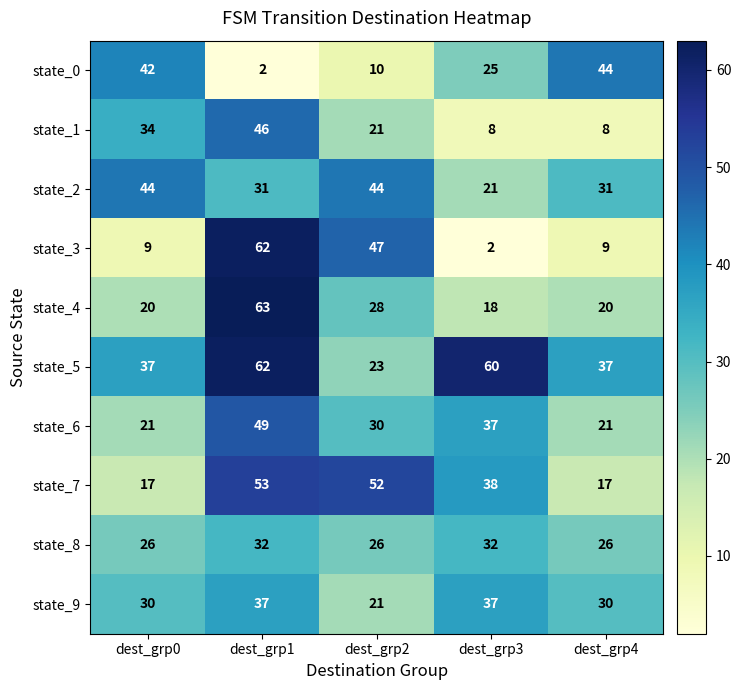

Which series has the widest spread of values?

state_3